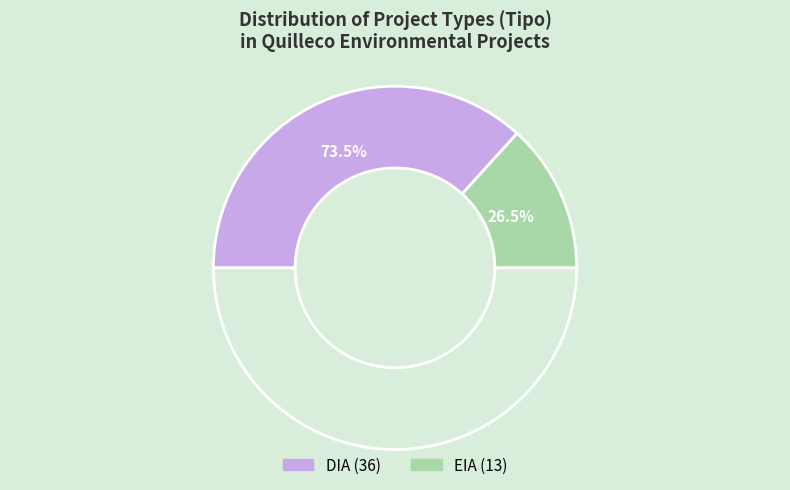

To the nearest percent, what is the combined percentage of DIA and EIA?

100%